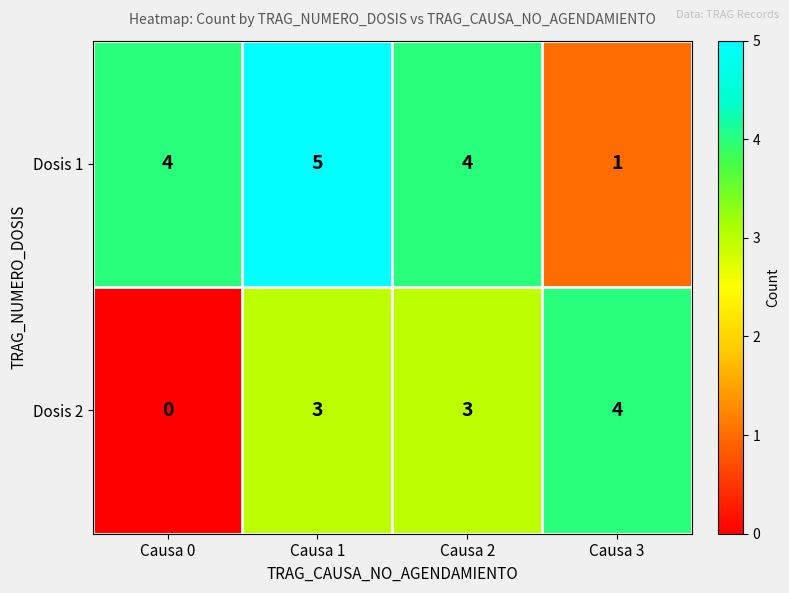

What is the sum of all Dosis 2 values?

10